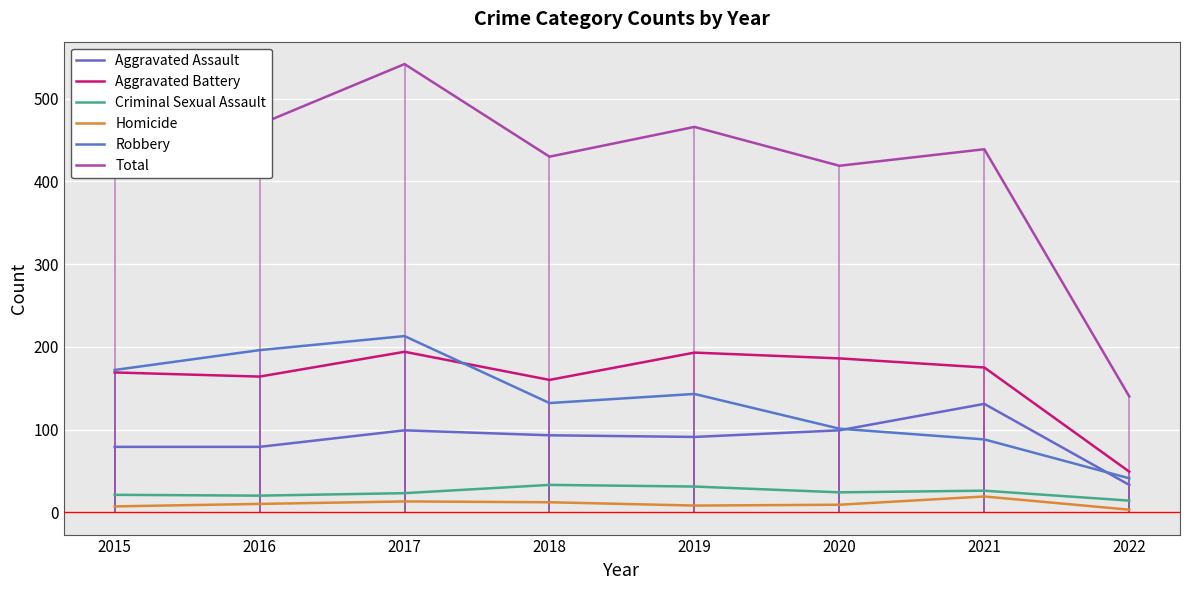

Between 2021 and 2015, which is larger?

2021